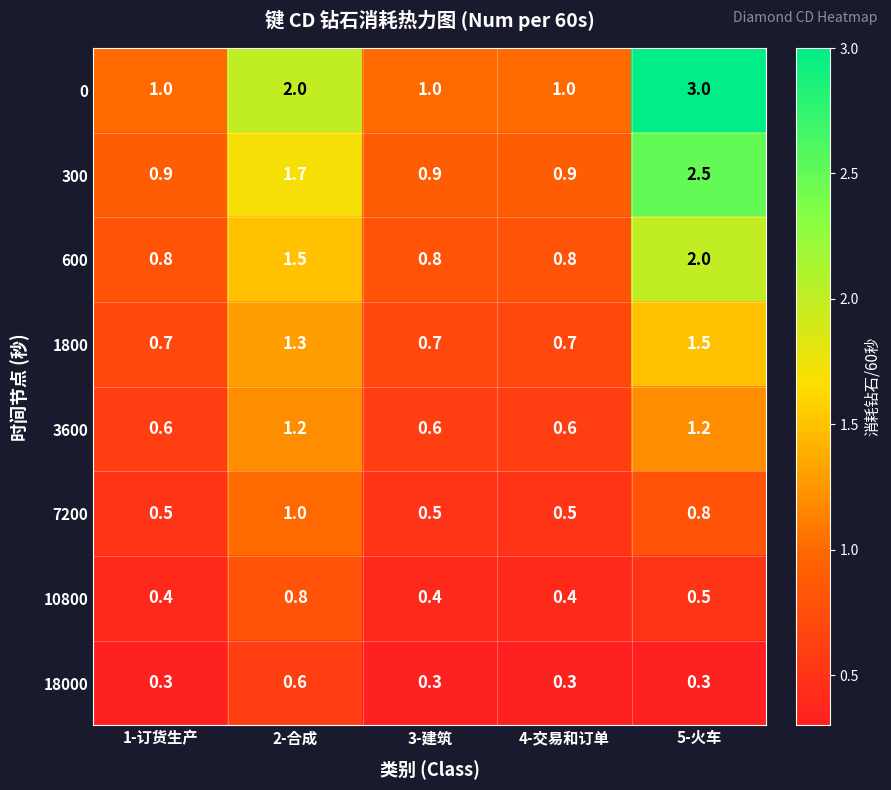

What is the maximum value shown in the chart?

3.0